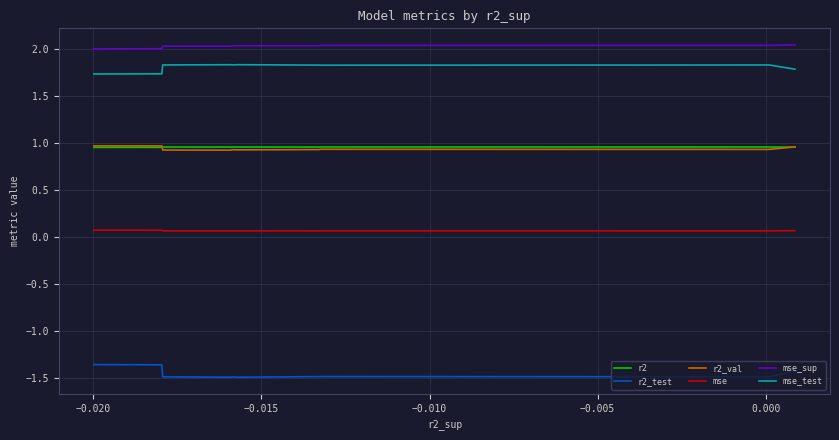

Which series has the largest total across all categories?

mse_sup